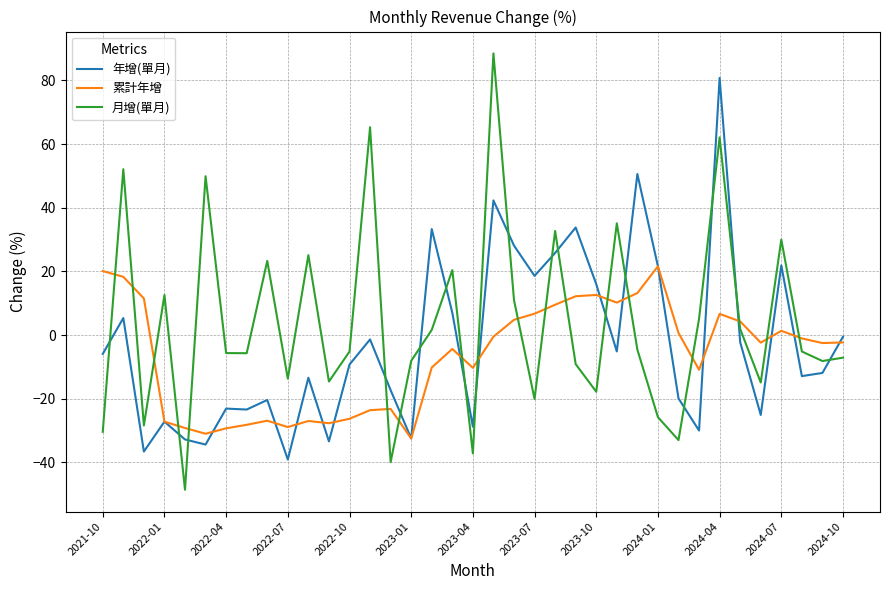

List the series in order of their overall mean, highest first.

月增(單月), 年增(單月), 累計年增